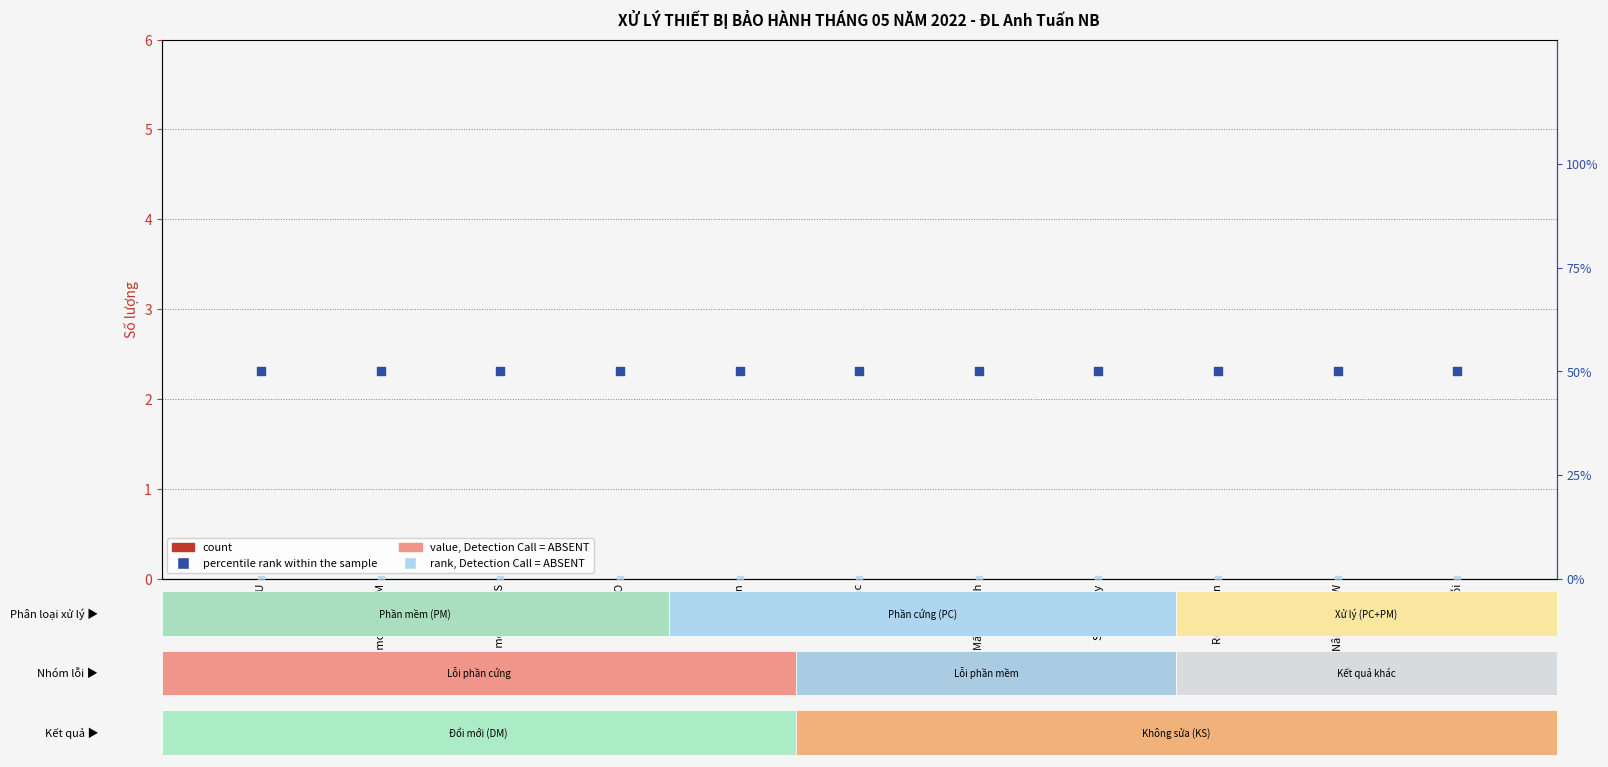

Which series has the widest spread of Y values?

count